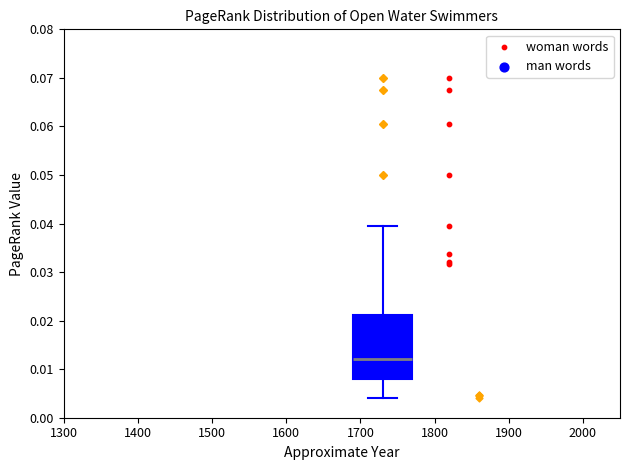

Transcribe this box plot: give where the median line is, the range the box spans, and where the two whiskers end, as read against the y-axis. The values are not printed on the chart, so give them approximately, as read against the axis.

median 0.012, box 0.008 to 0.021, whiskers 0.004 to 0.039